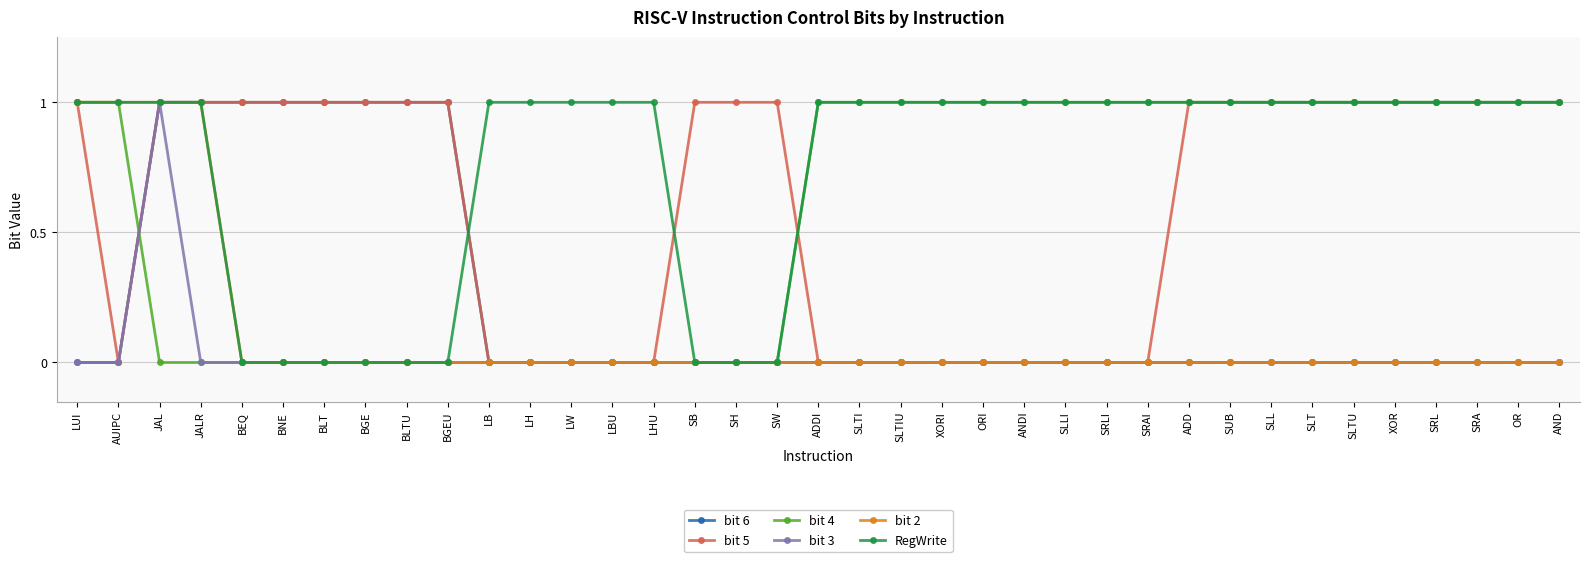

At which category does bit 3 reach its first local peak?

JAL